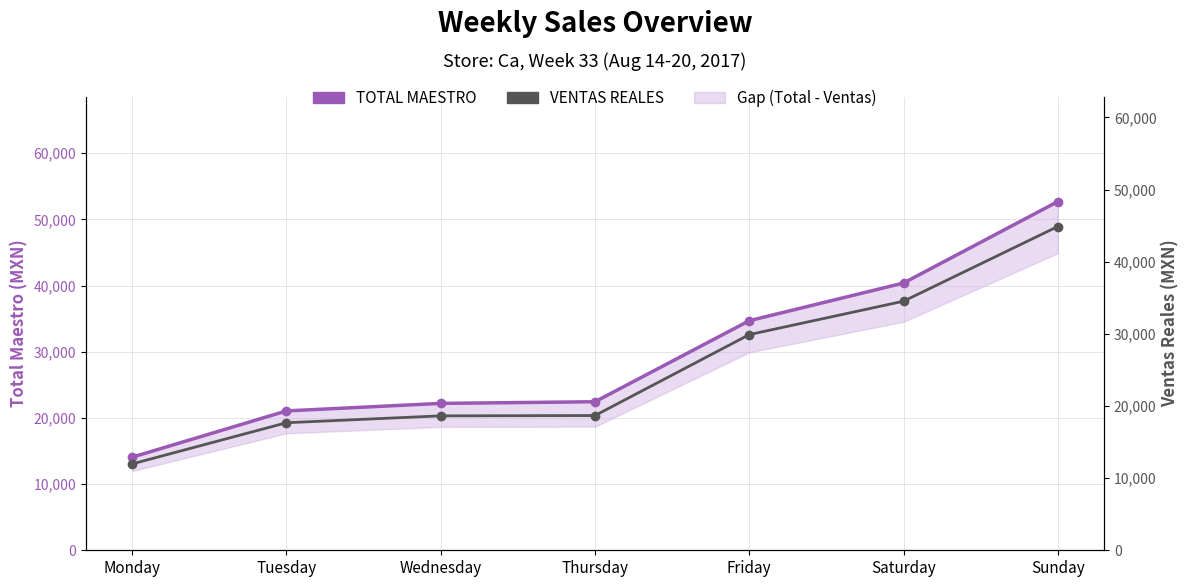

The value of VENTAS REALES at Friday is 29898.2. True or false?

True